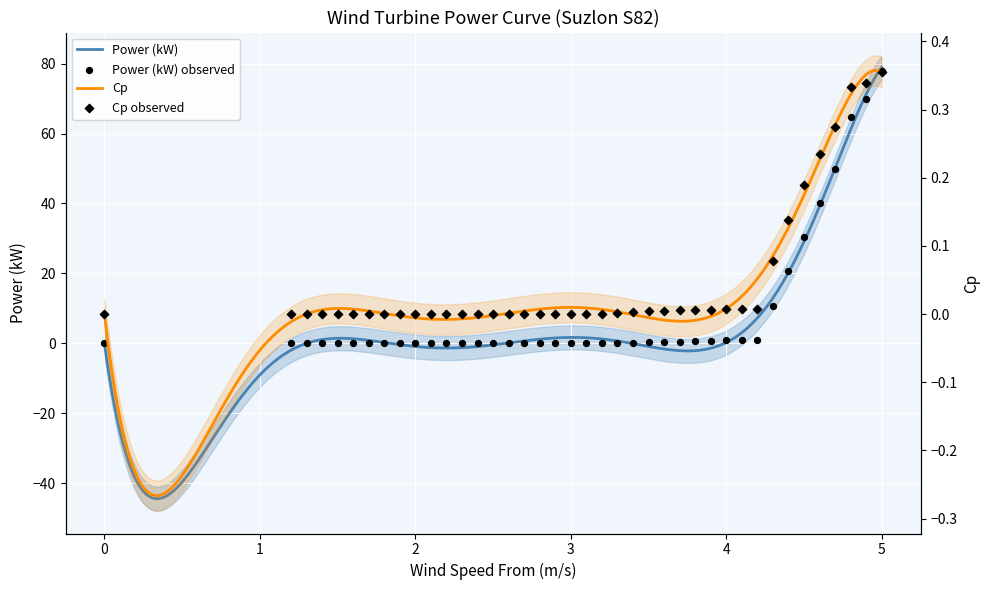

At how many categories does at least one series exceed 16?

7